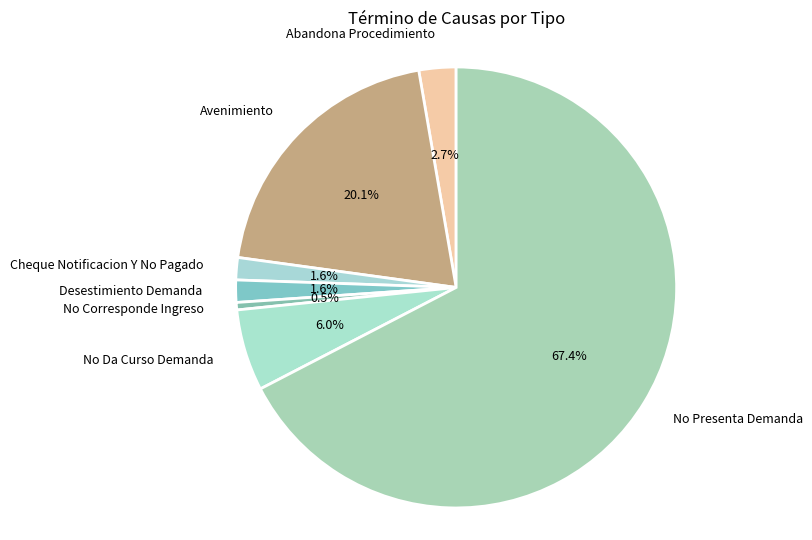

Count the number of slices in the pie.

7